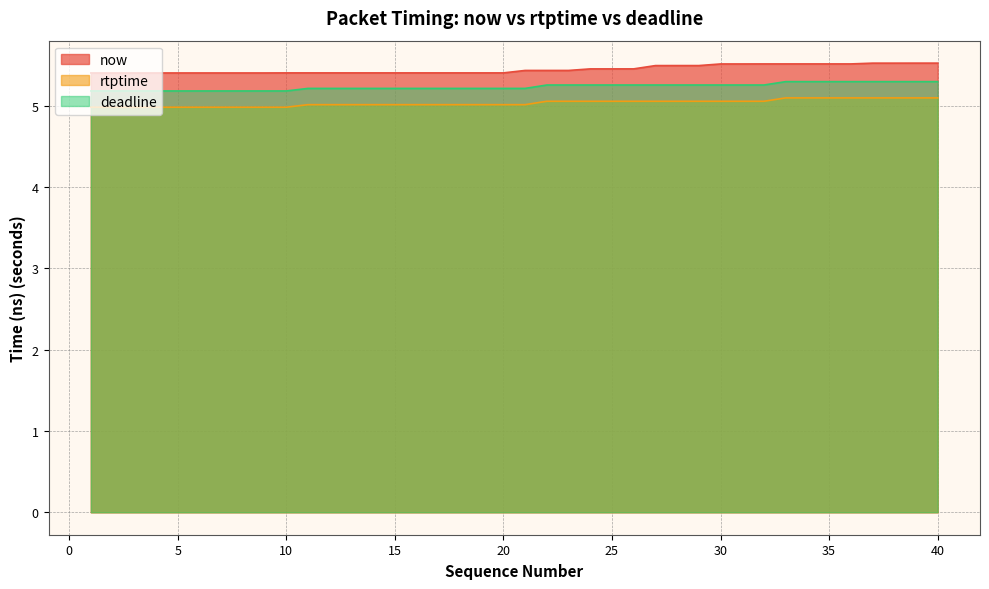

What is the value of the deadline point at the 18th from the left?

5.2